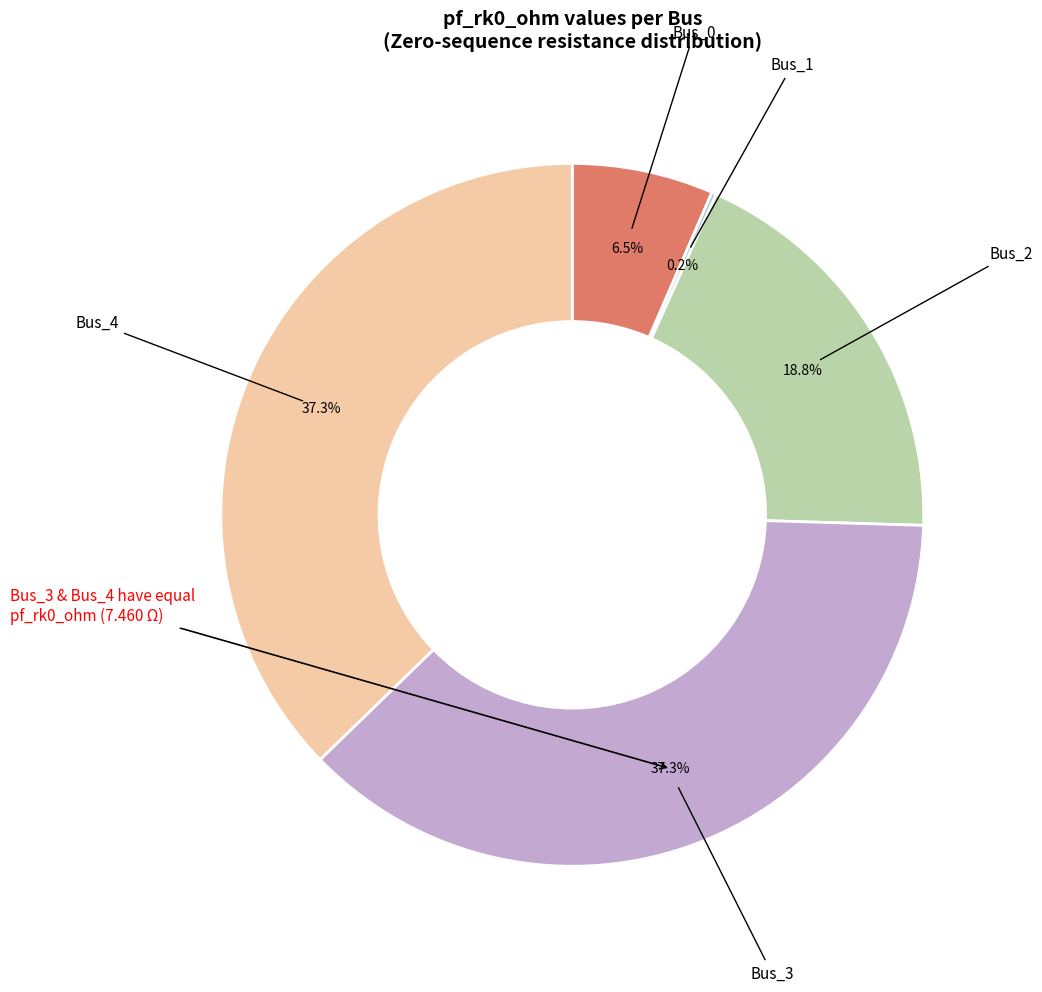

How many slices are in this pie chart?

5